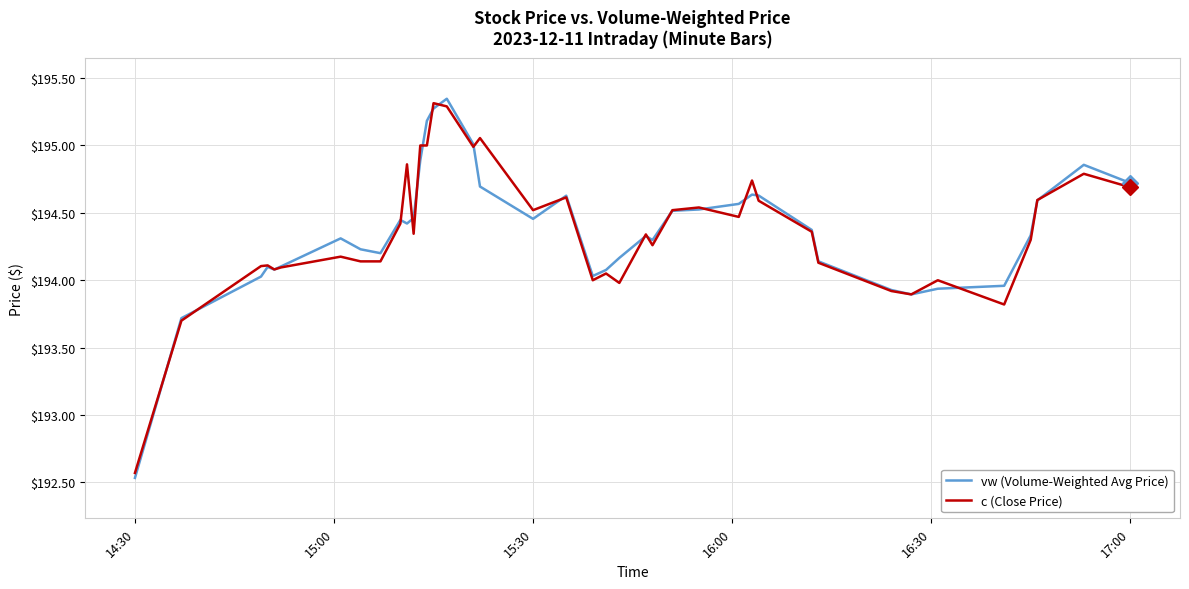

Does the chart display data point markers on the line(s)?

No